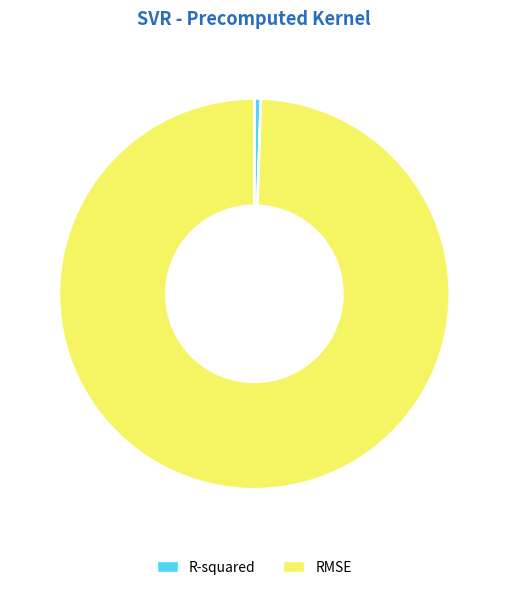

Which category has the biggest portion of the pie?

RMSE